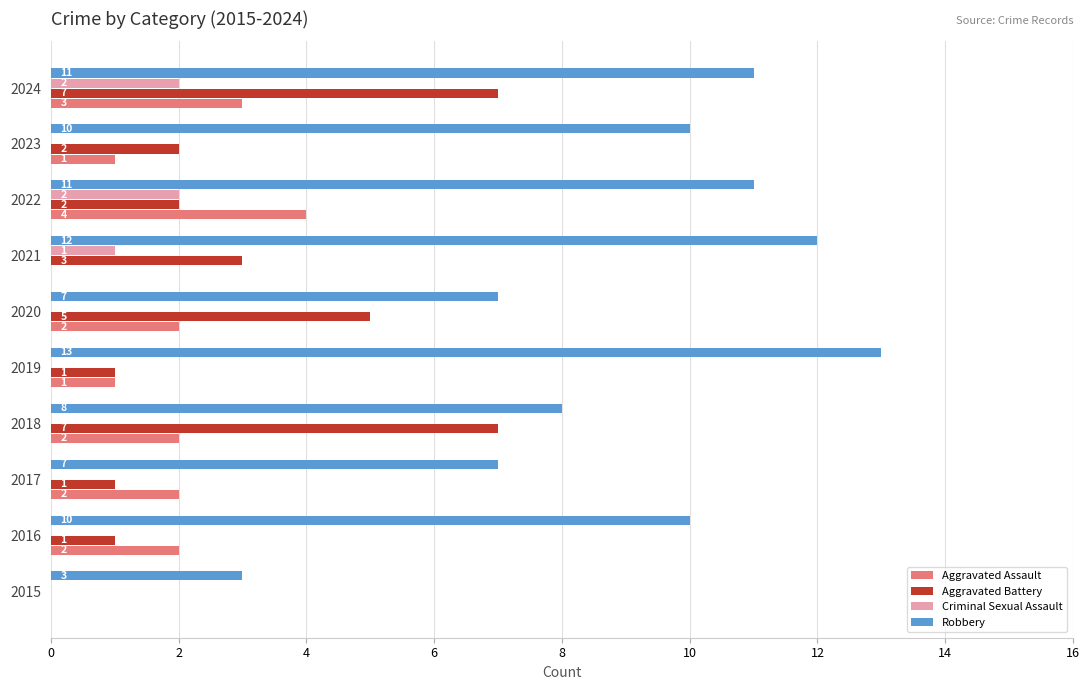

What is the highest value of the Aggravated Battery series?

7